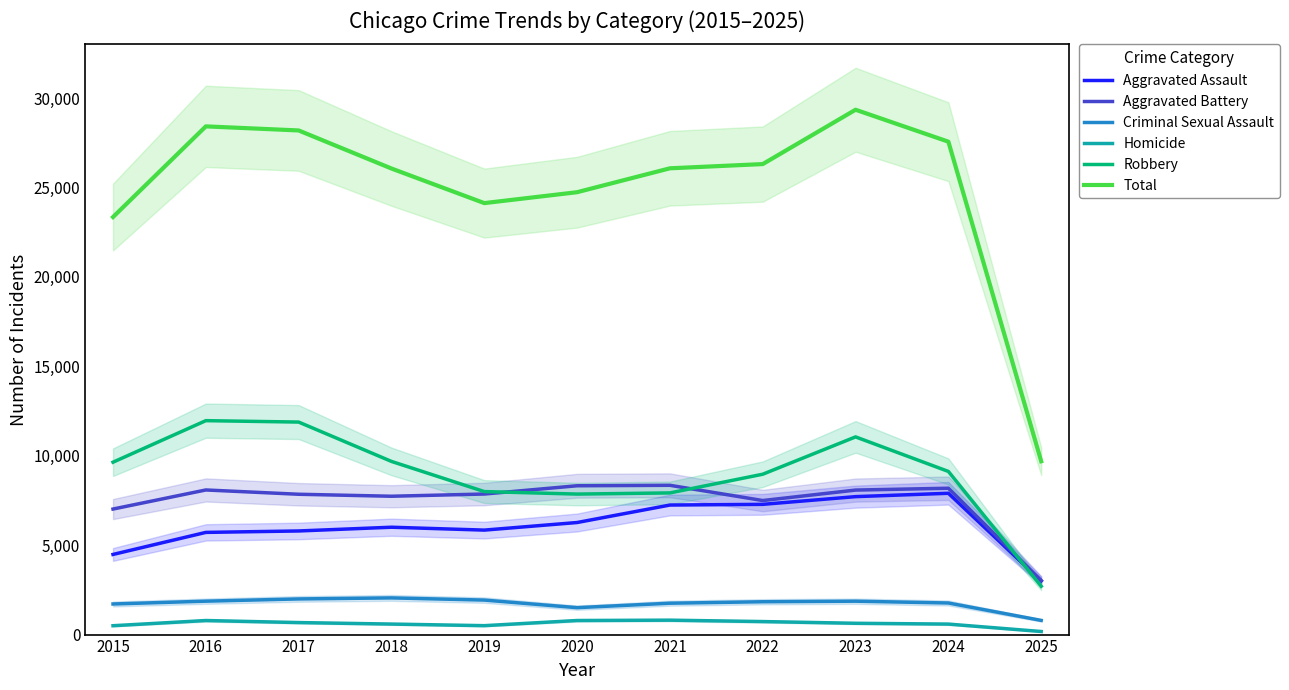

At how many categories does at least one series exceed 5121?

11